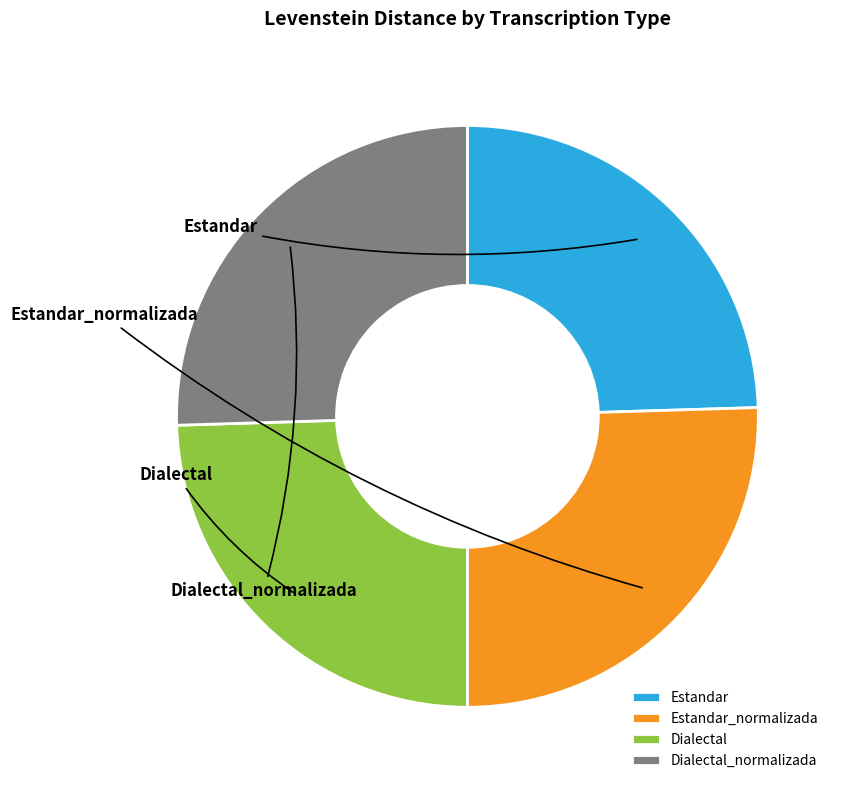

What percentage is the Estandar_normalizada slice, to the nearest percent?

25%